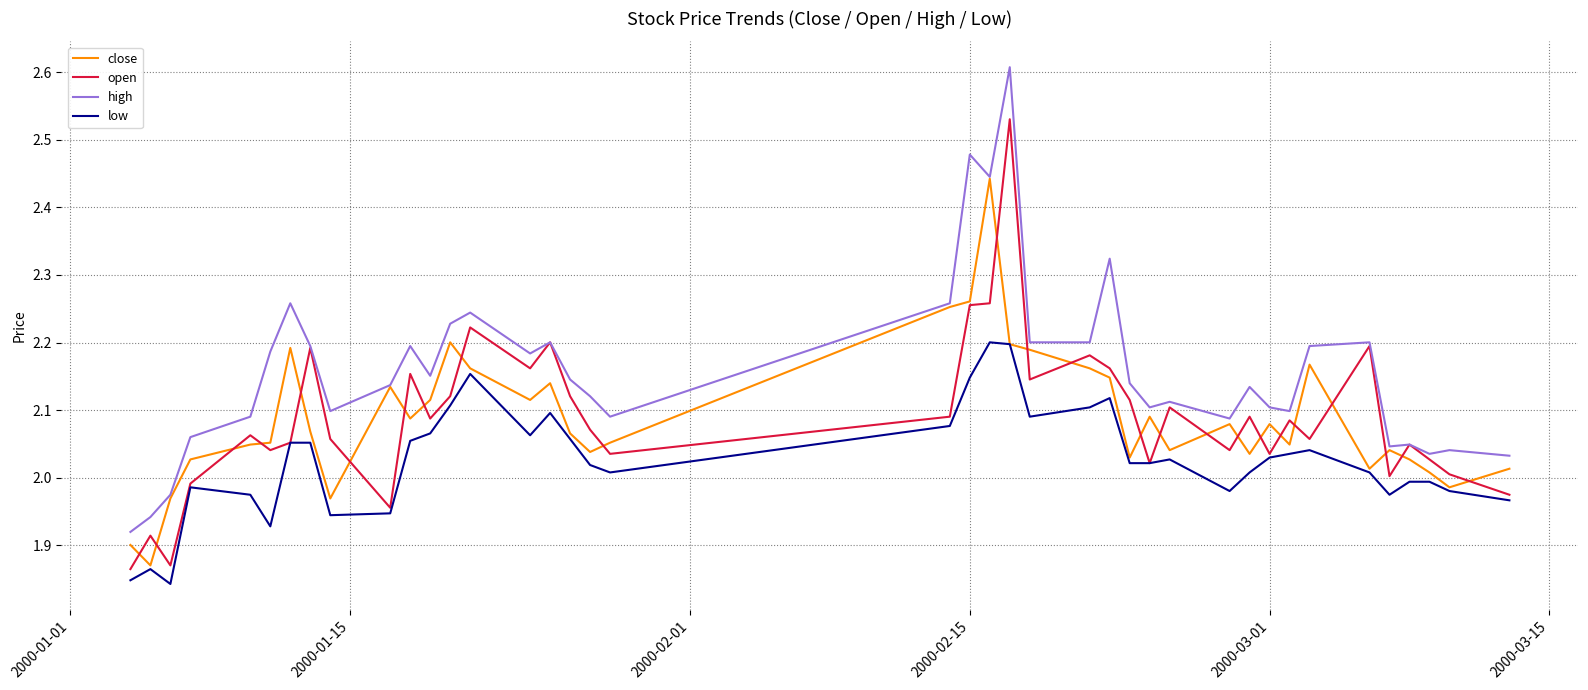

Which series has the largest total across all categories?

high